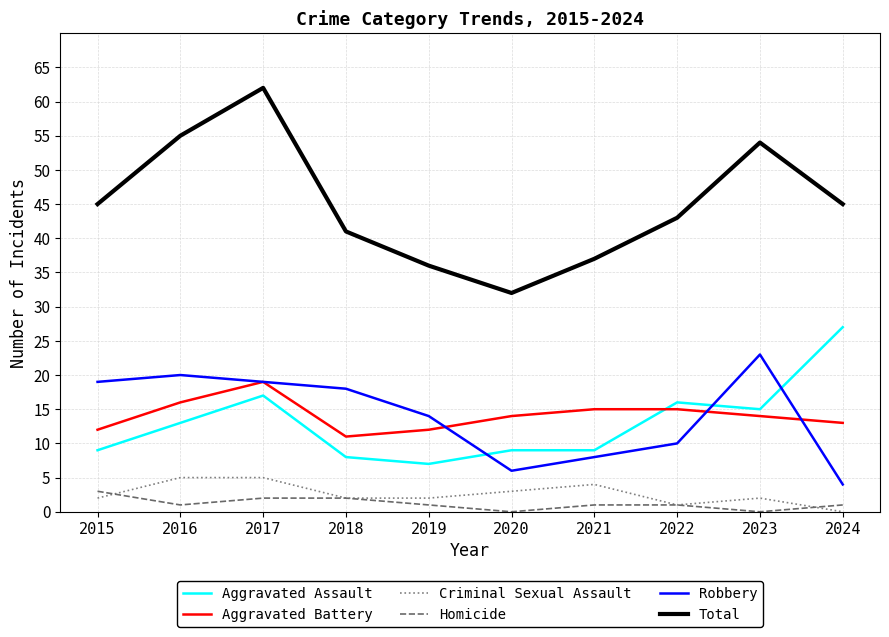

How many lines are shown in the chart?

6